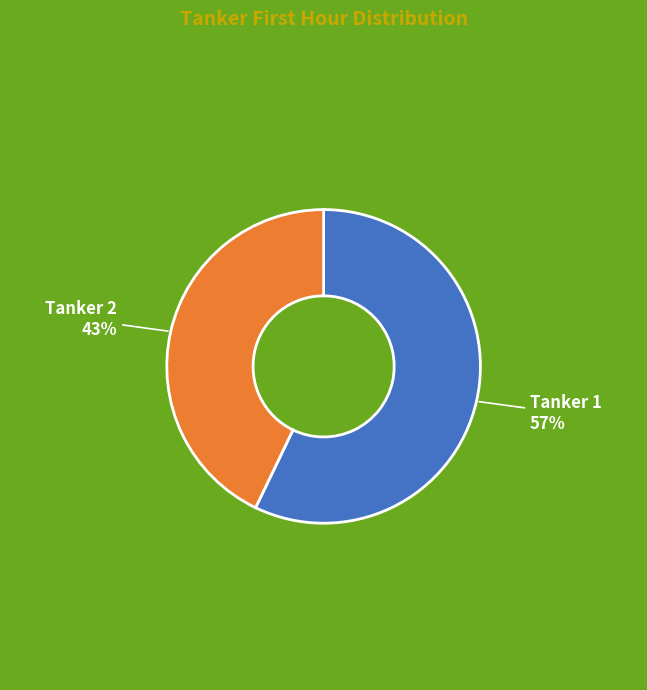

To the nearest percent, what is the difference between the largest and smallest slice percentages?

14%